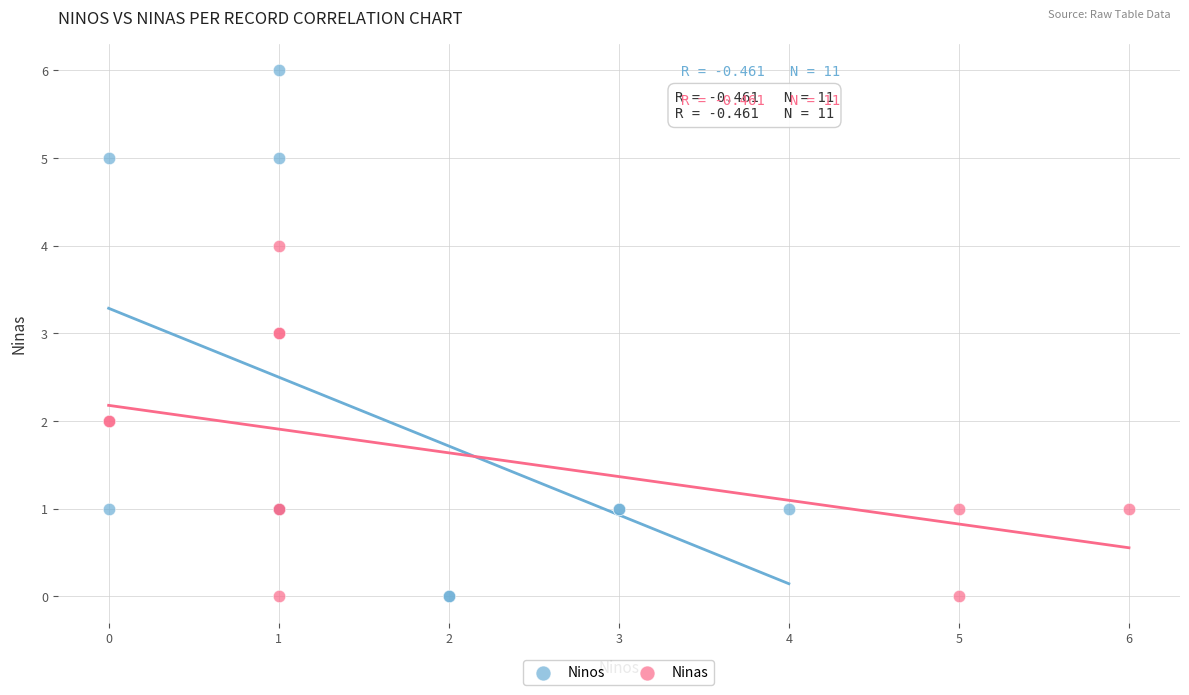

Which series contains the highest Y value?

Ninos